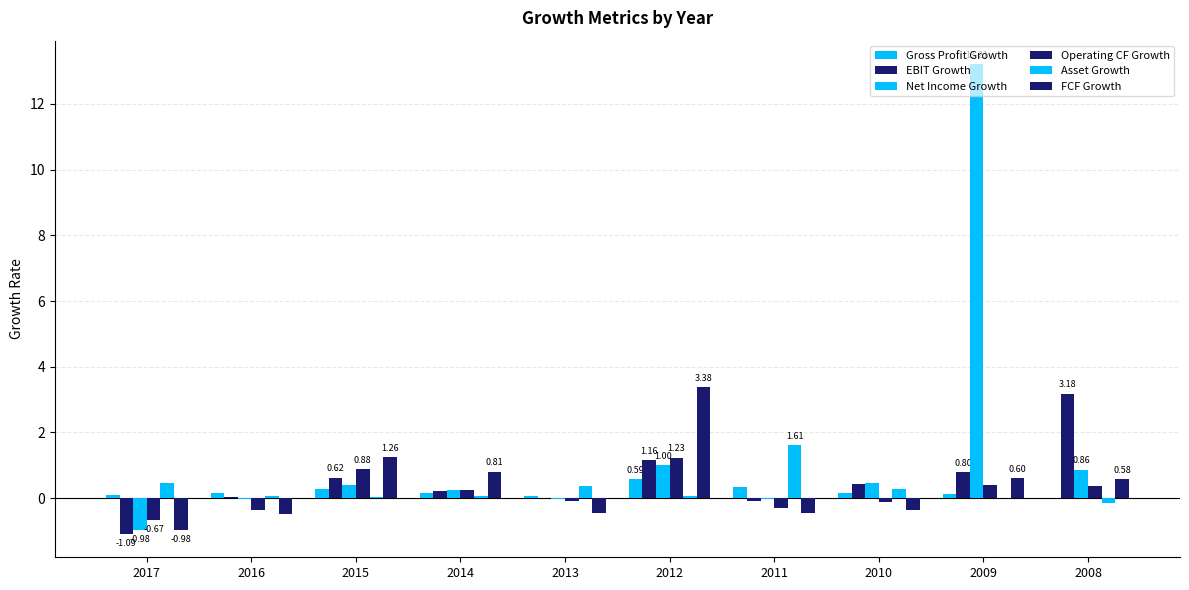

How many distinct data groups are displayed?

6